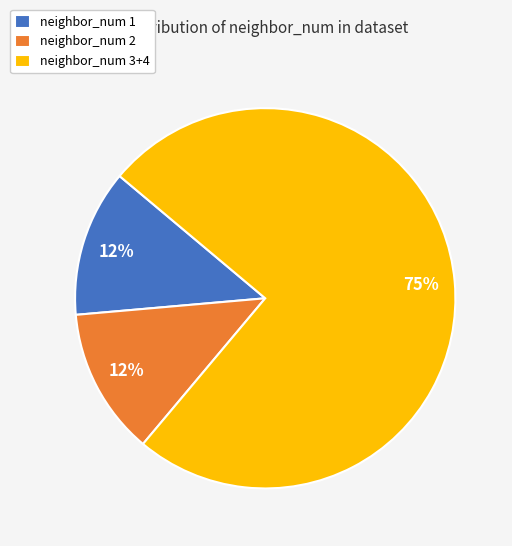

To the nearest percent, what is the average slice percentage?

33%